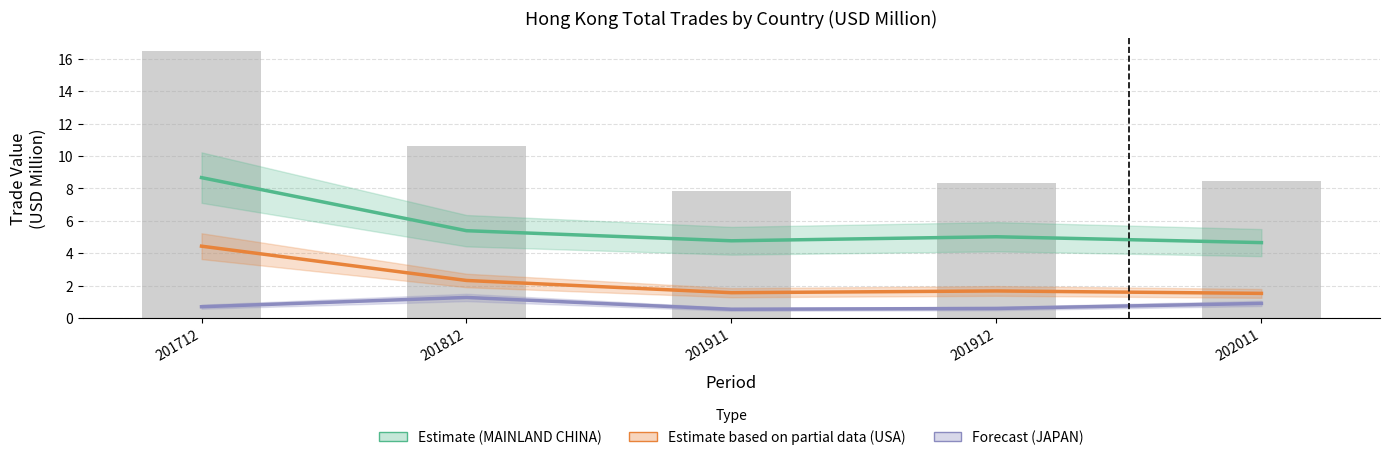

What is the spread (max minus min) of values at 201812?

4.1